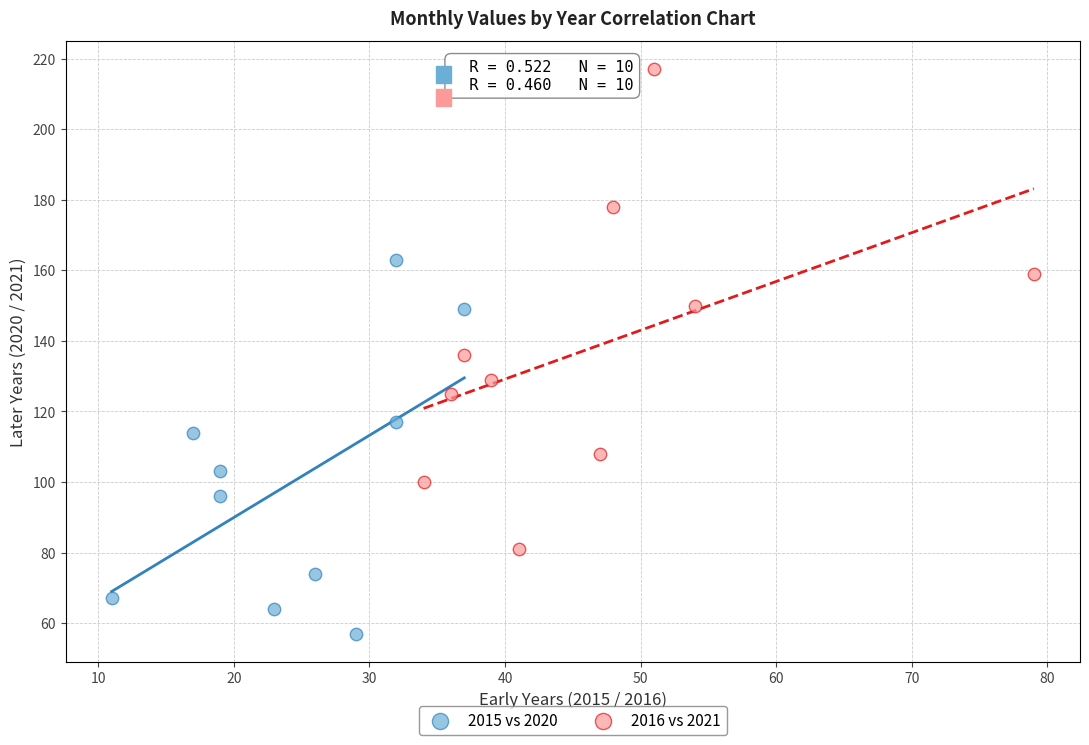

Which series contains the lowest Y value?

2015 vs 2020